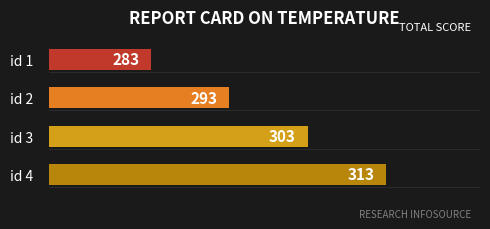

What is the maximum value shown in the chart?

313